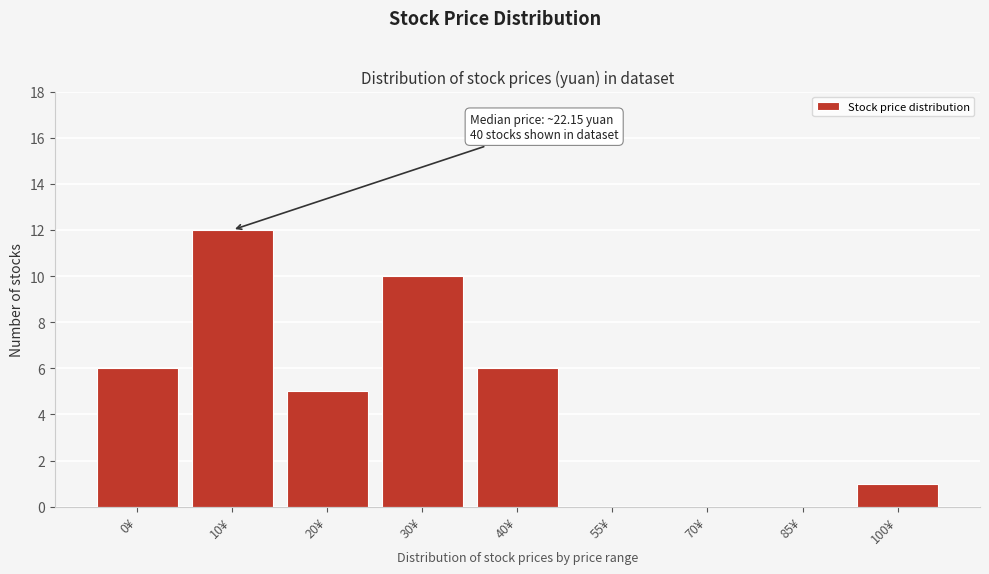

Reading left to right, what are all the values shown in this chart?

0¥=6	10¥=12	20¥=5	30¥=10	40¥=6	55¥=0	70¥=0	85¥=0	100¥=1